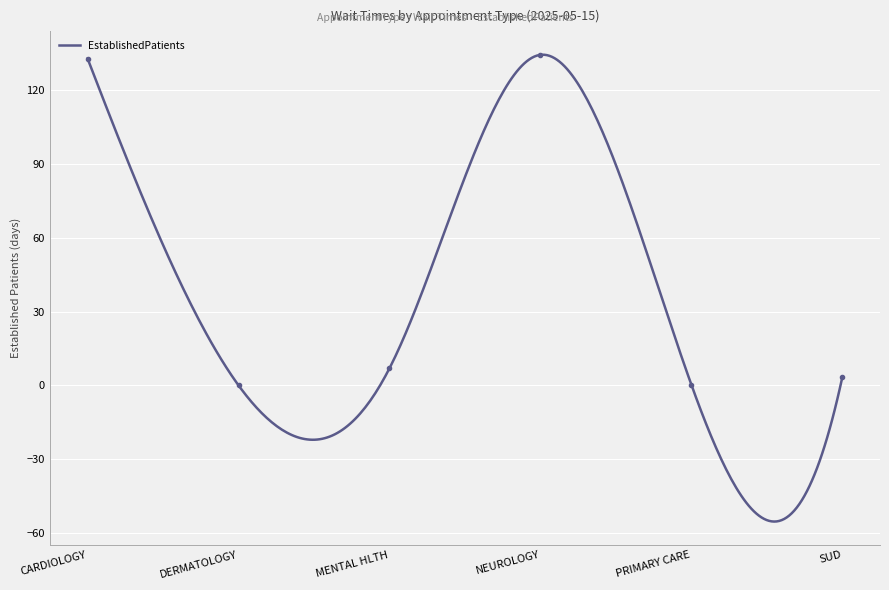

How many lines are shown in the chart?

1